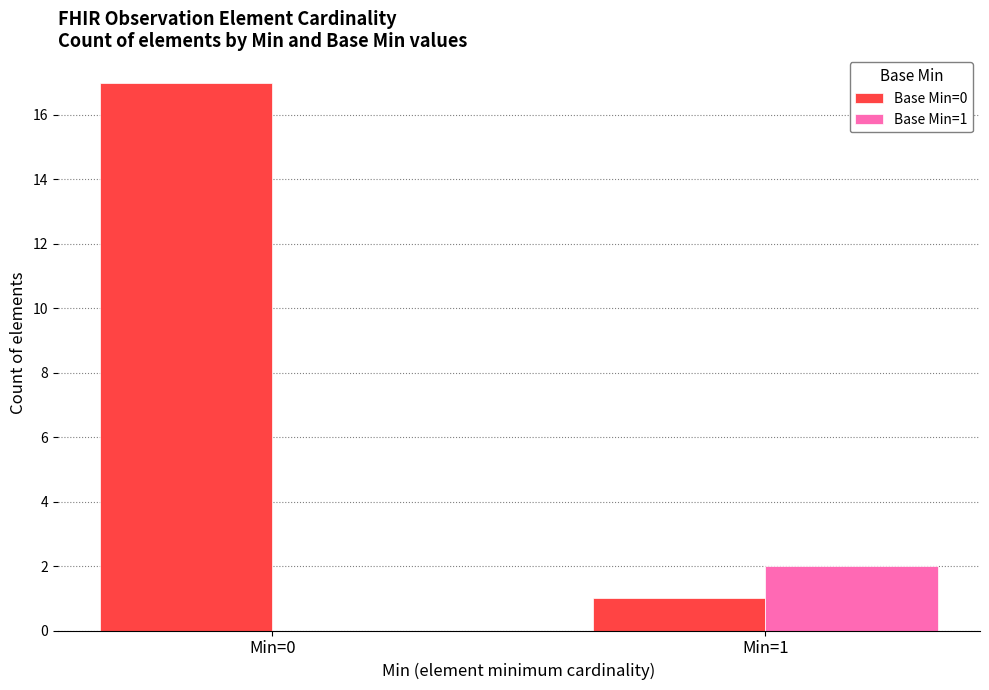

At which category is the sum across all series the highest?

Min=0